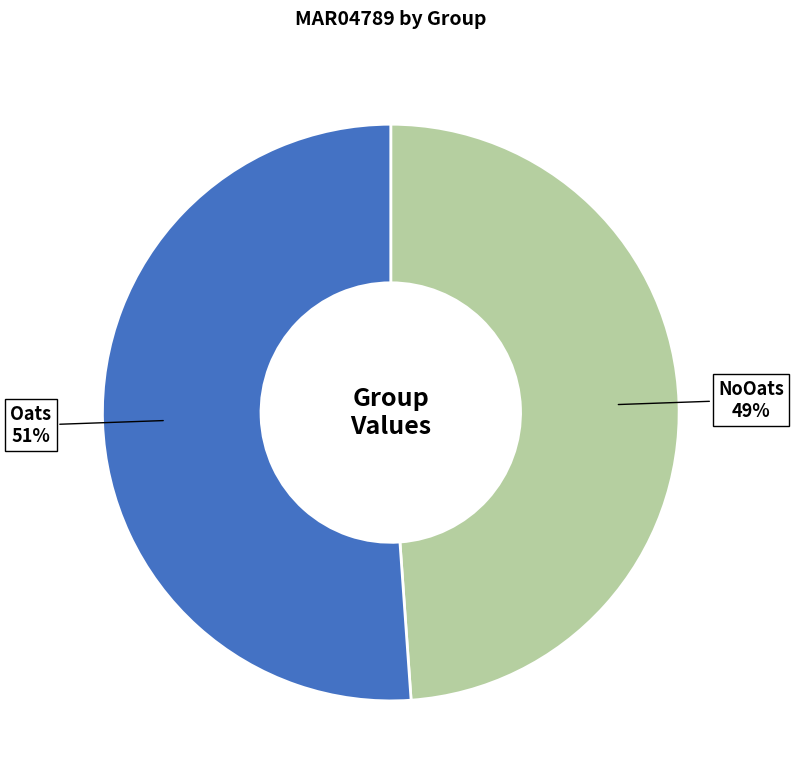

Count the number of slices in the pie.

2